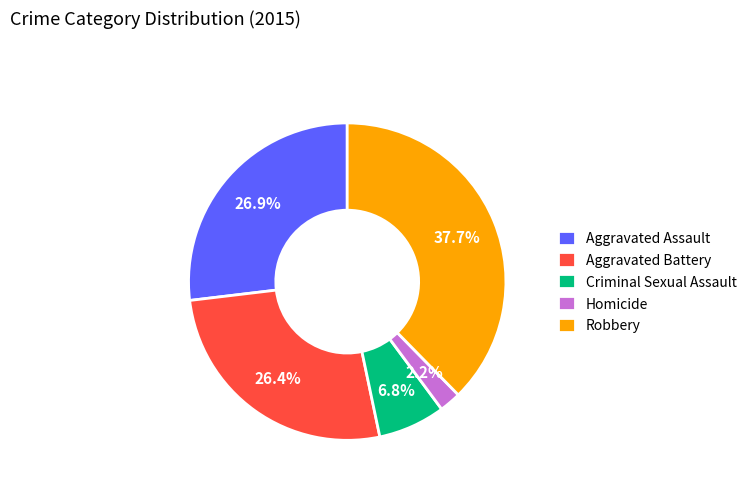

Is Homicide the majority of the pie?

No